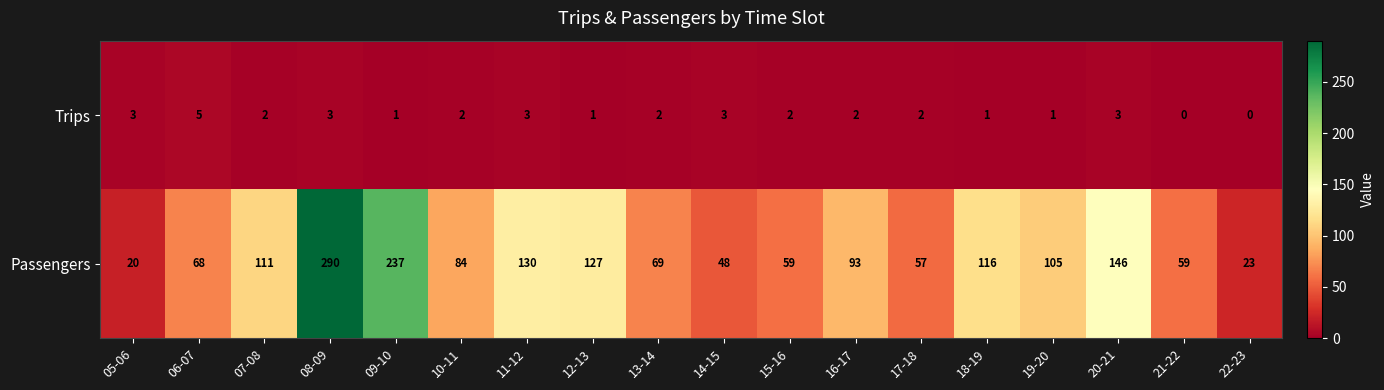

What is the spread (max minus min) of values at 05-06?

17